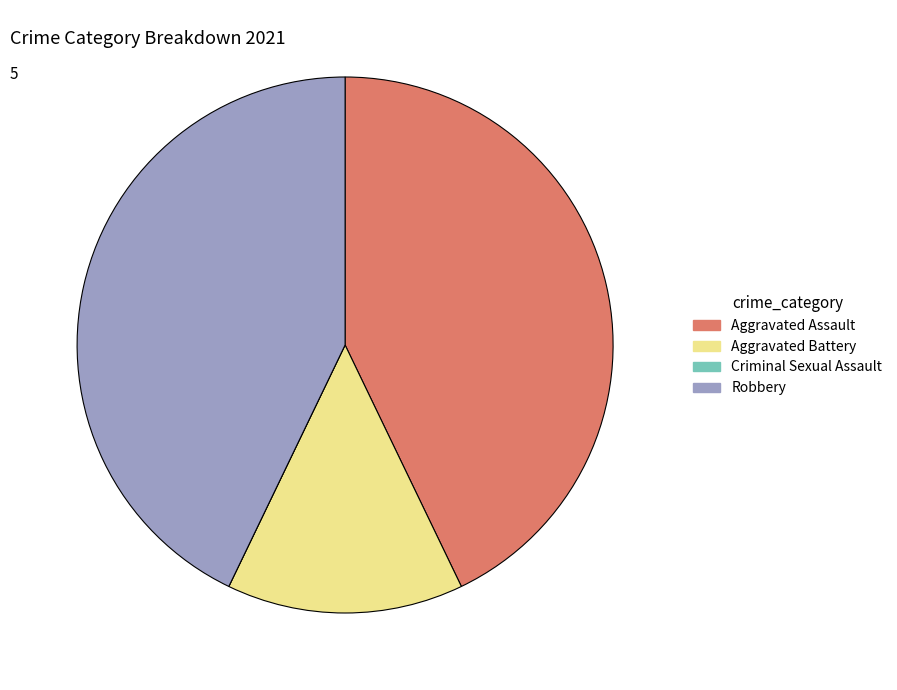

Approximately how many times larger is the value at Aggravated Assault compared to Robbery?

1.0